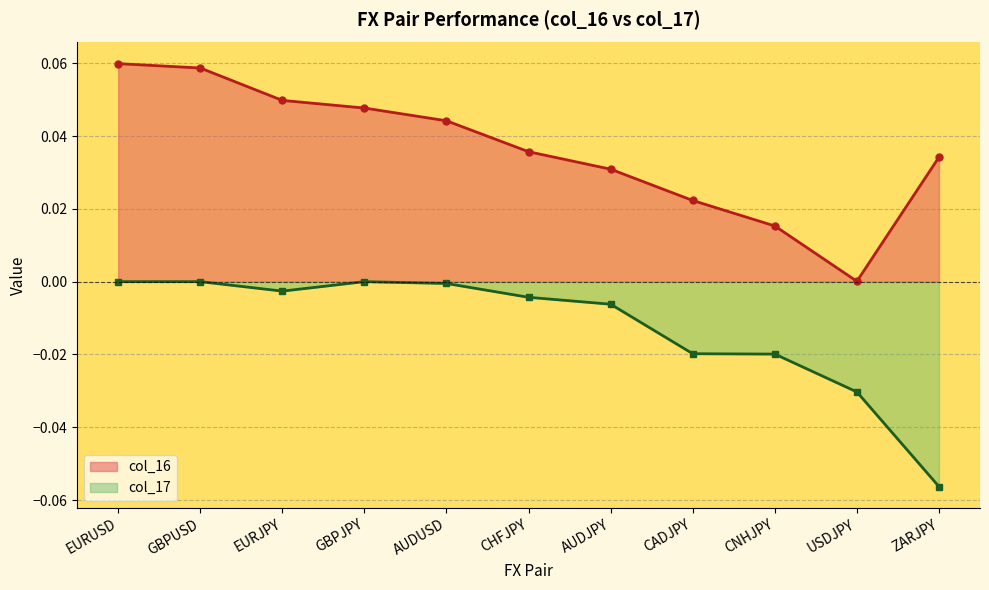

Which has a higher value, EURJPY or CADJPY?

EURJPY